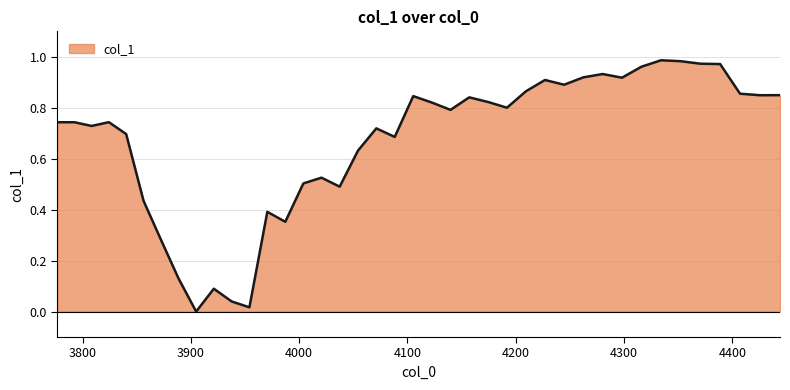

Reading left to right, list all the values displayed in this chart.

0.7	0.7	0.7	0.7	0.7	0.4	0.3	0.1	0.0	0.1	0.0	0.0	0.4	0.4	0.5	0.5	0.5	0.6	0.7	0.7	0.8	0.8	0.8	0.8	0.8	0.8	0.9	0.9	0.9	0.9	0.9	0.9	1.0	1.0	1.0	1.0	1.0	0.9	0.8	0.8